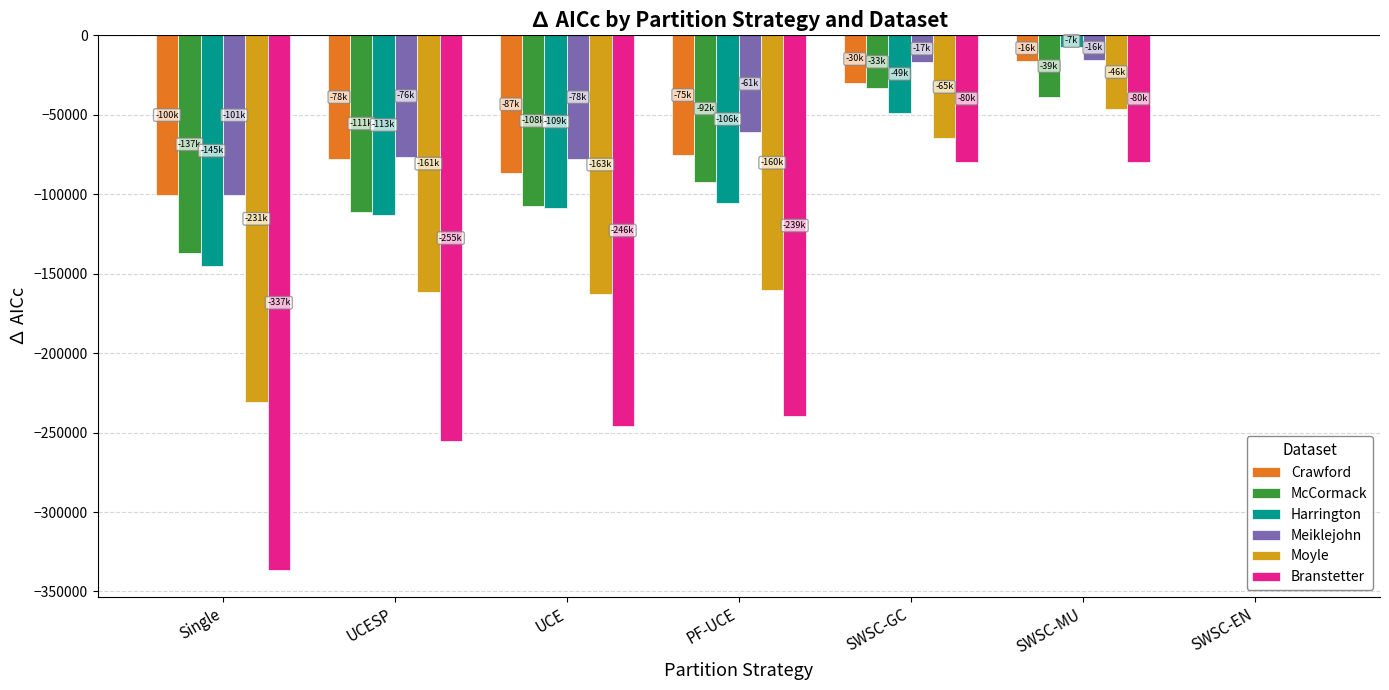

What is the approximate value of Crawford at UCE?

-86760.6